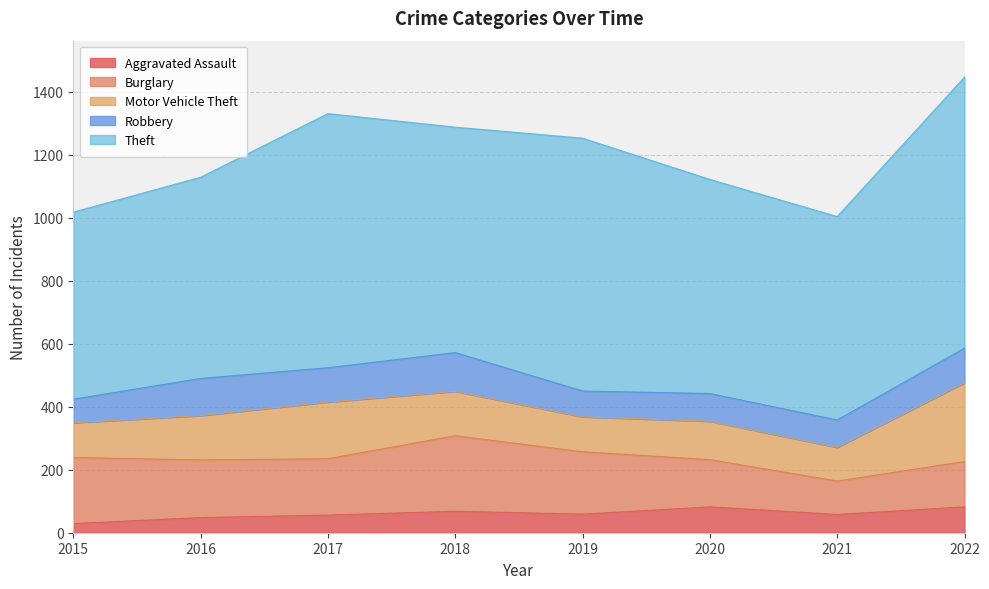

True or false: Robbery has a value of 51 at 2019.

False